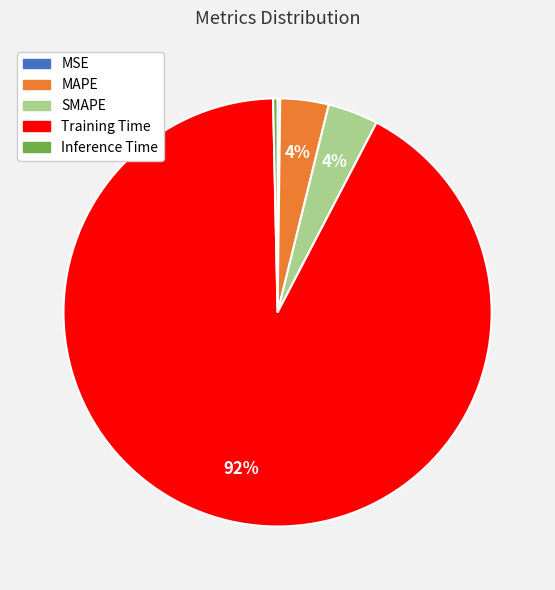

Is the sum of Inference Time and MAPE greater than half?

No